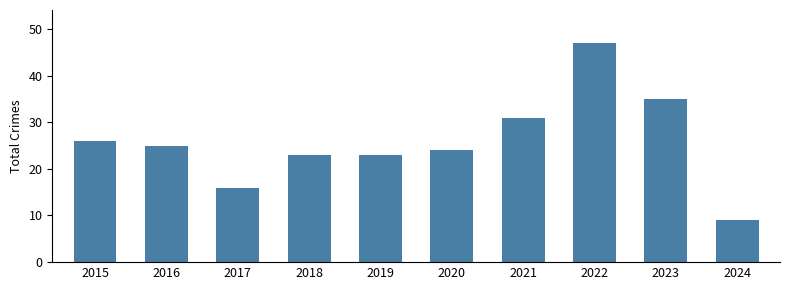

Between 2023 and 2021, which is larger?

2023